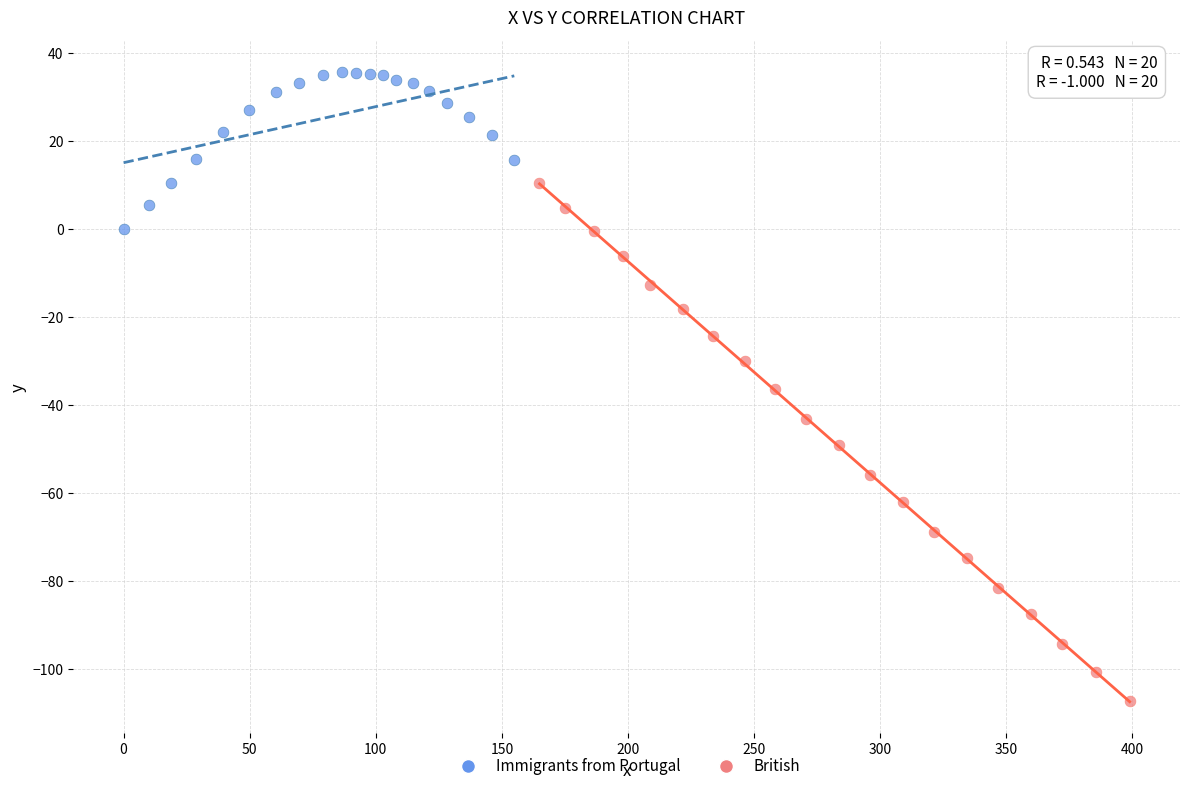

Which series reaches the maximum Y coordinate?

Immigrants from Portugal